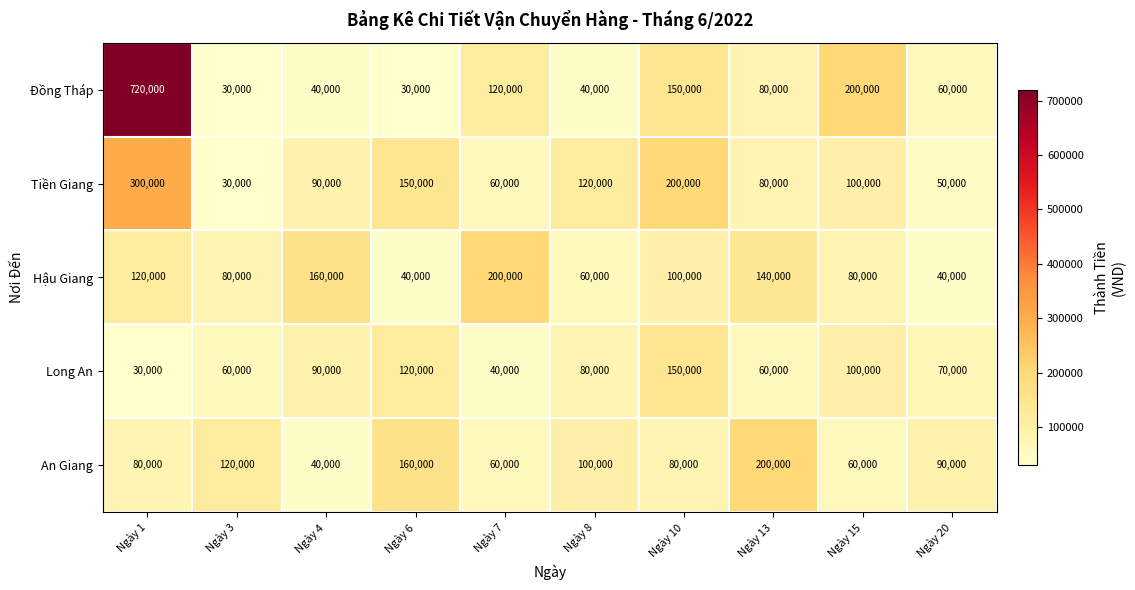

What is the highest value of the Đồng Tháp series?

720000